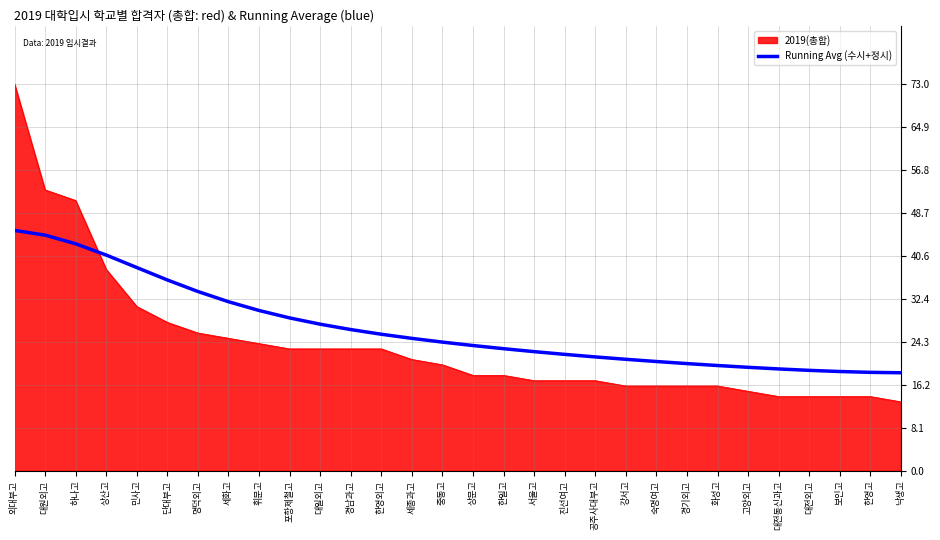

Where do Running Avg (수시+정시) and 2019(총합) first cross each other?

하나고 and 상산고